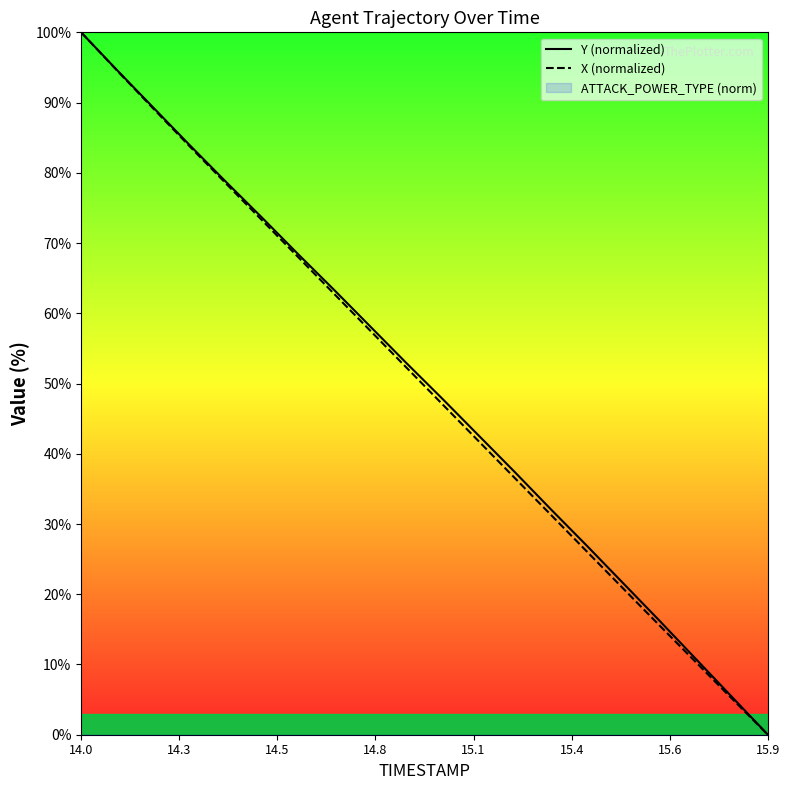

What is the greatest value displayed?

100.0